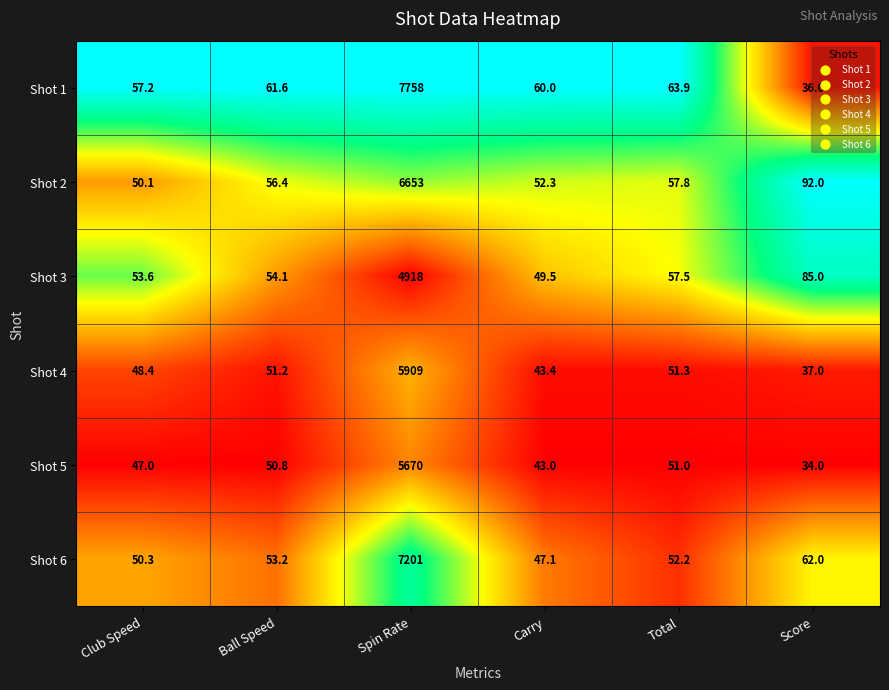

True or false: Shot 2 has a value of 78.0 at Carry.

False